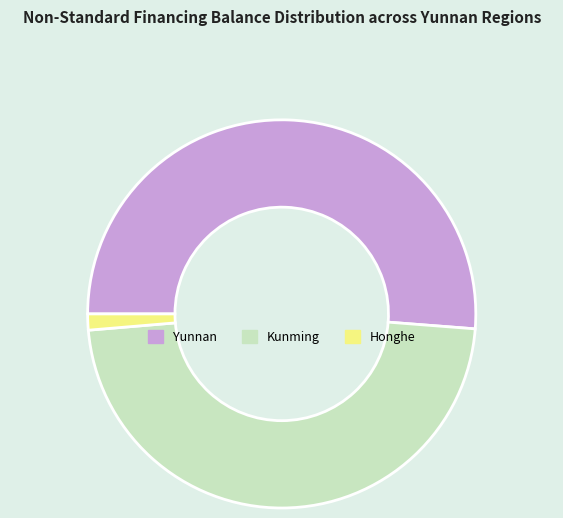

Count the number of slices in the pie.

3